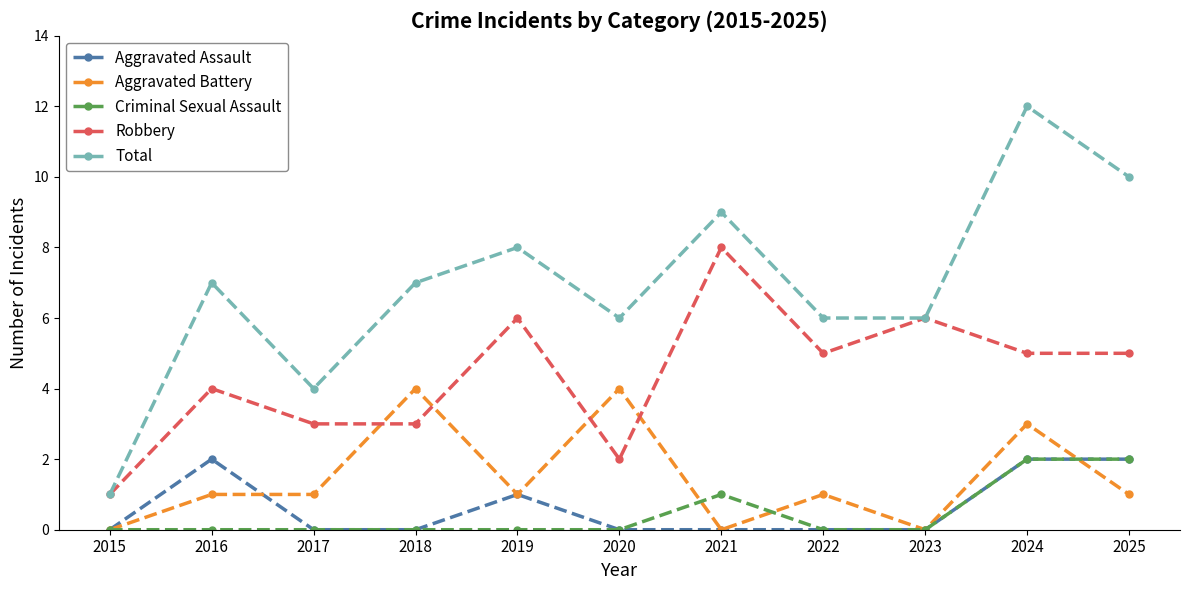

Which series changed the most between 2017 and 2019?

Total